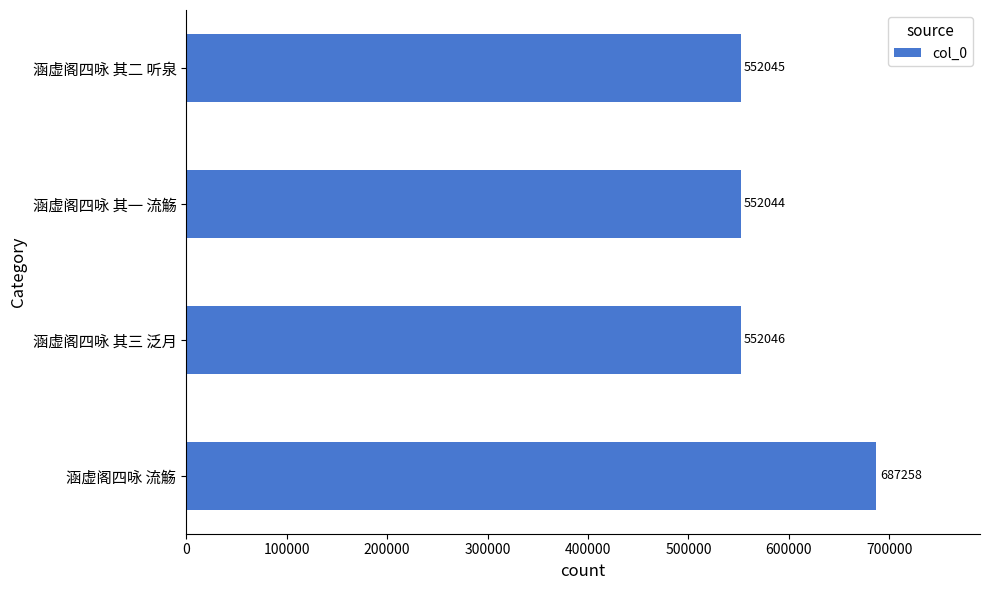

Approximately how many times larger is the value at 涵虚阁四咏 流觞 compared to 涵虚阁四咏 其一 流觞?

1.2